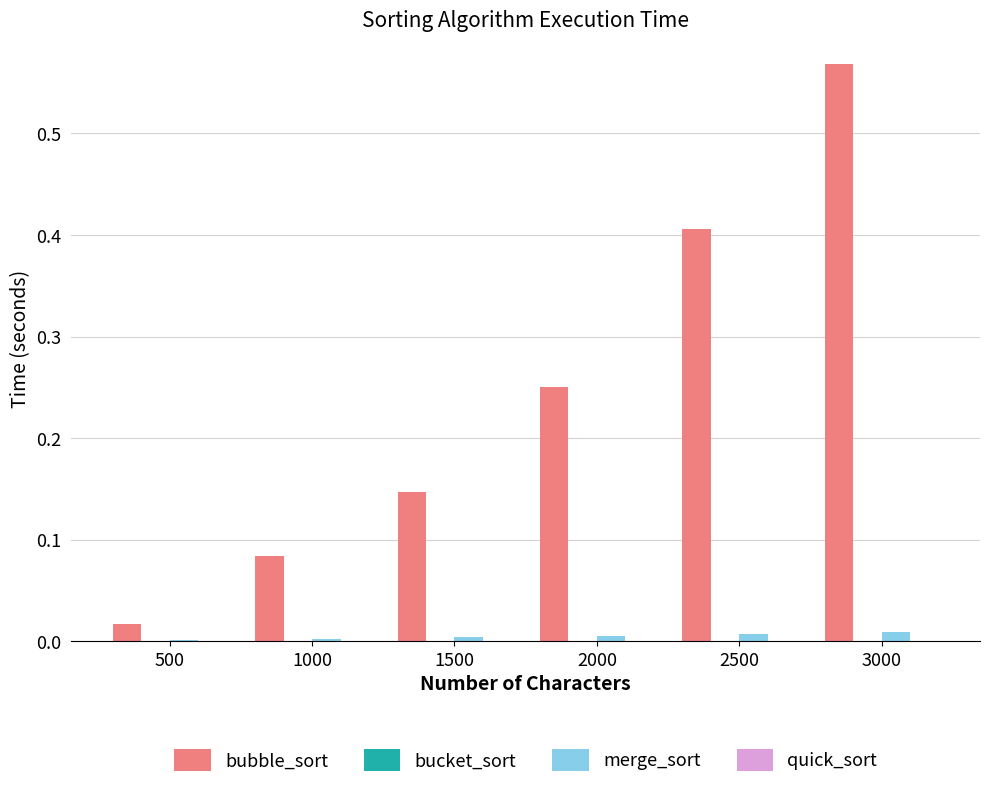

Which series changed the most between 500 and 1500?

bubble_sort